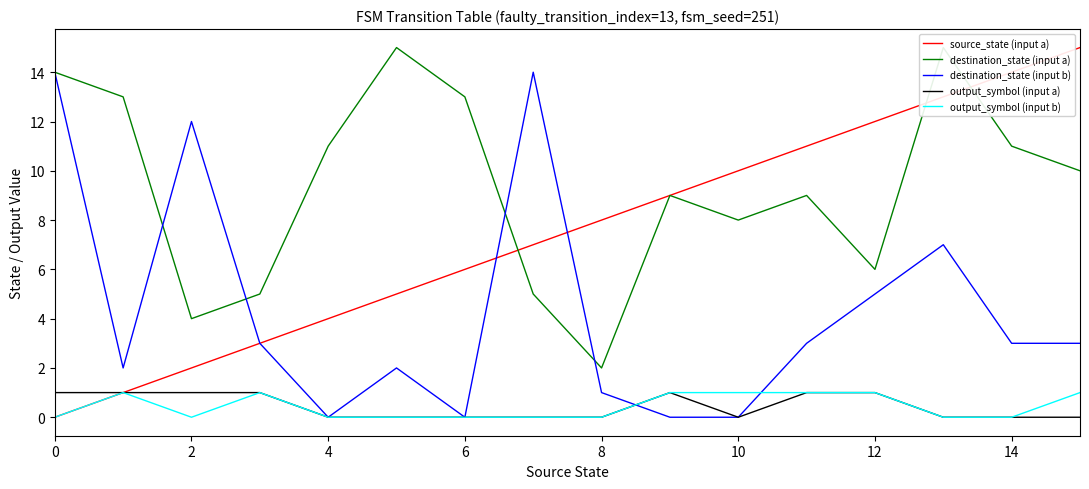

How many series are shown in this chart?

5